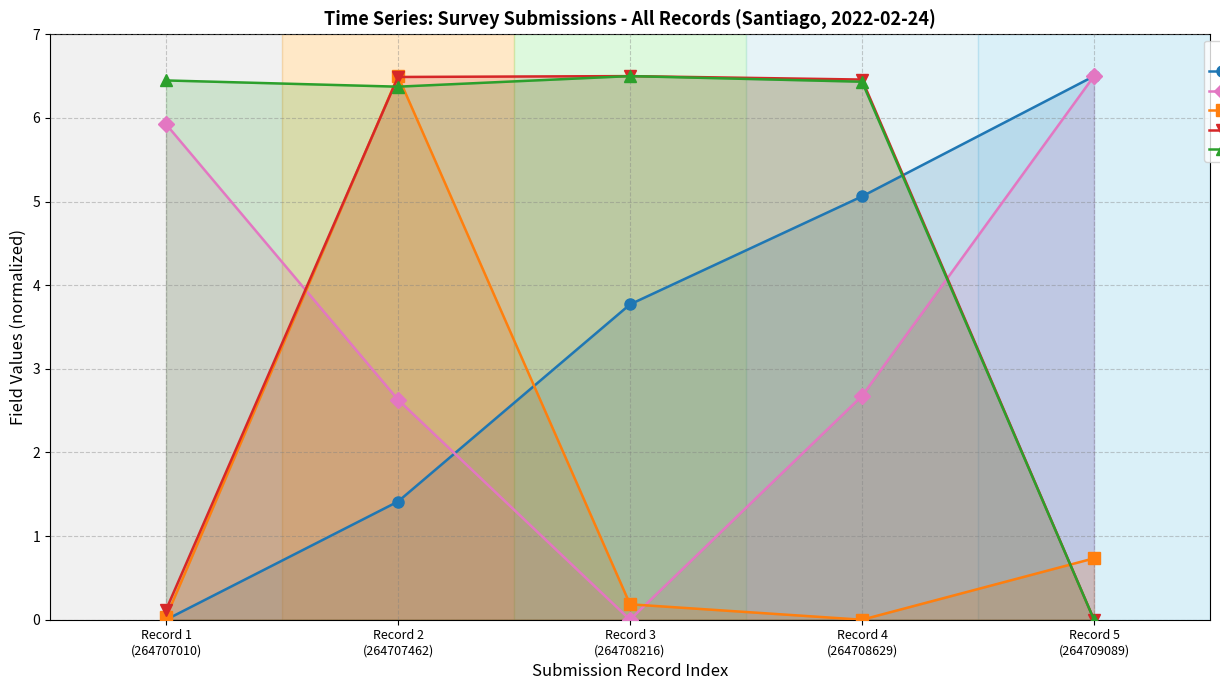

How many data points in Memory Tenant (N_cliente_luz) are above 0?

4